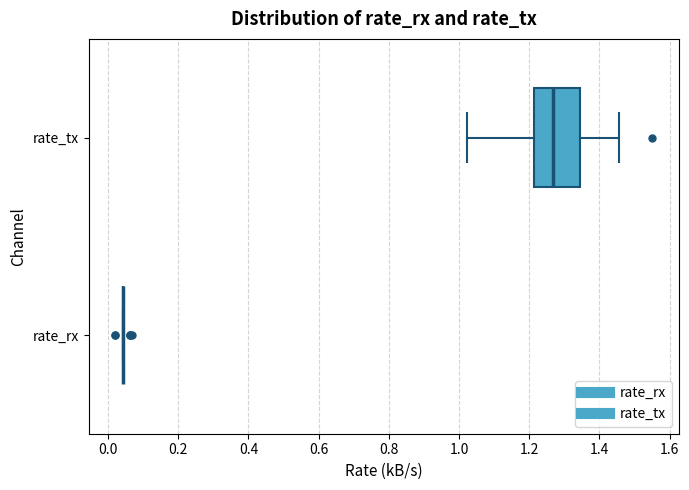

Comparing the boxes themselves (not the whiskers), which one is the widest?

rate_tx